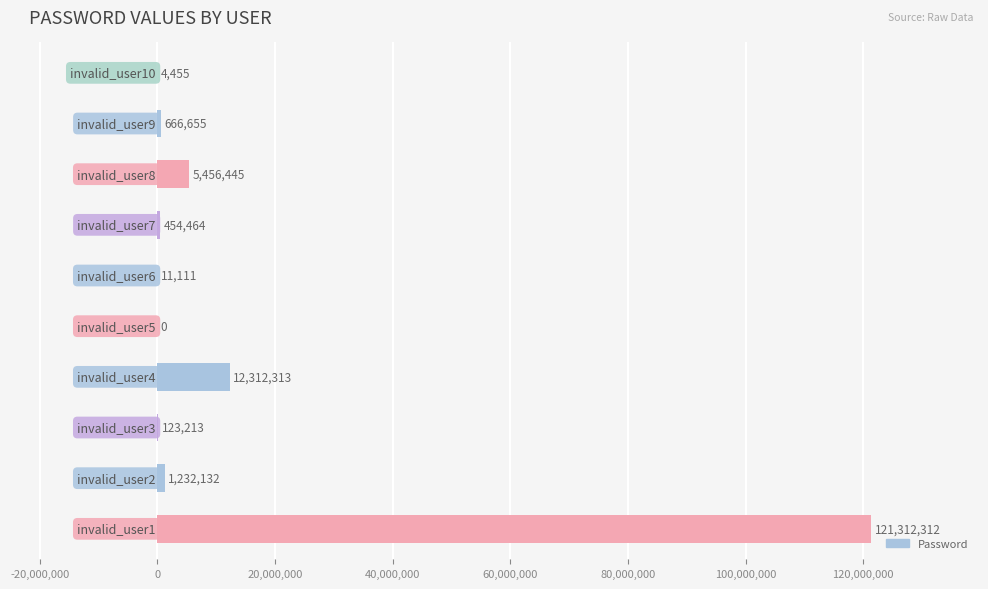

How many data points does each series have?

10